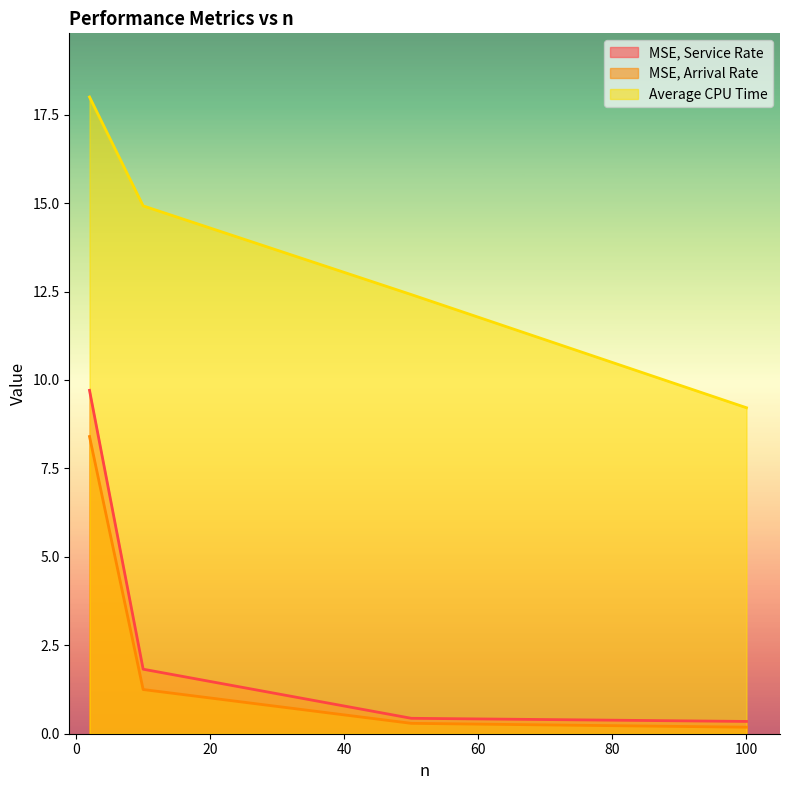

What is the sum of all MSE, Arrival Rate values?

10.1